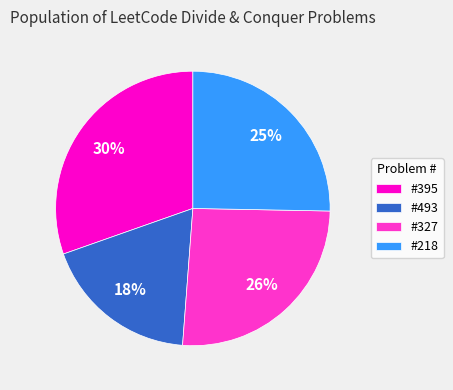

How many segments does this pie chart have?

4